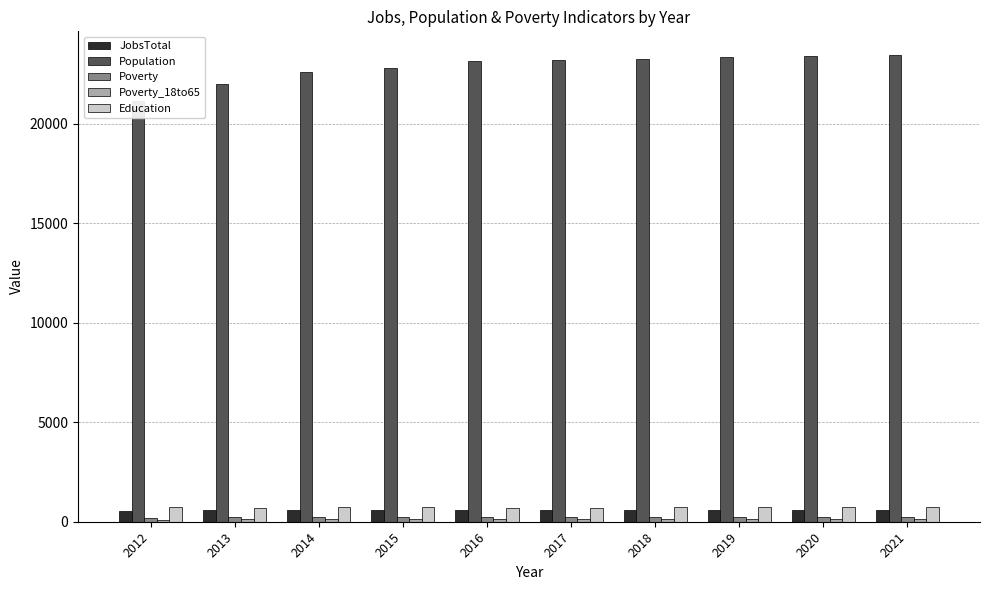

What is the smallest value displayed?

107